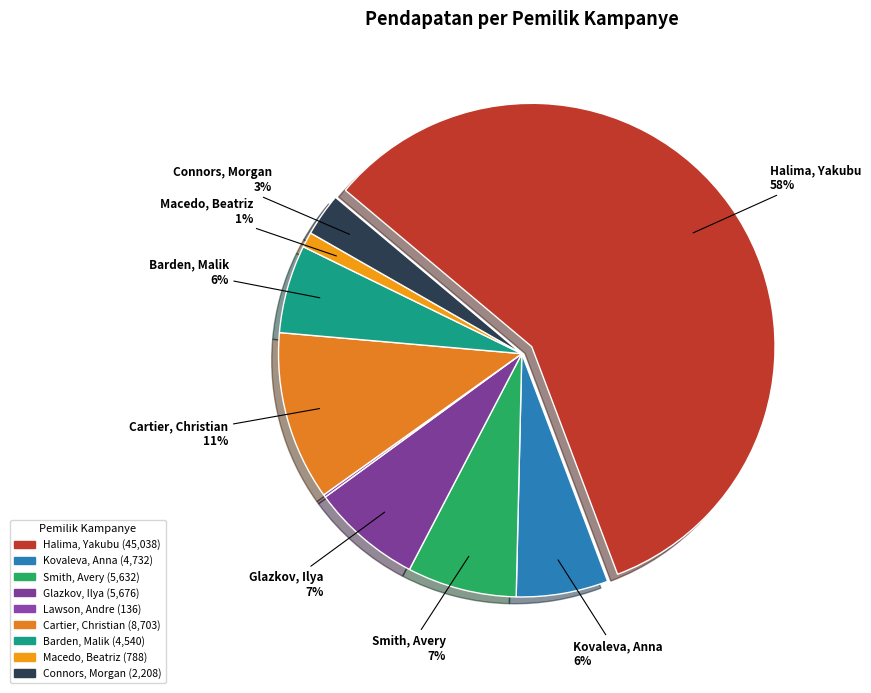

The Halima, Yakubu slice represents 70% of the pie. True or false?

False